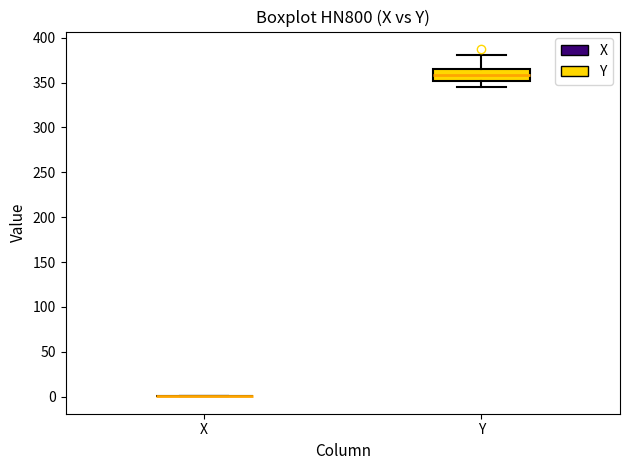

Which box is the tallest, from its lower edge to its upper edge?

Y